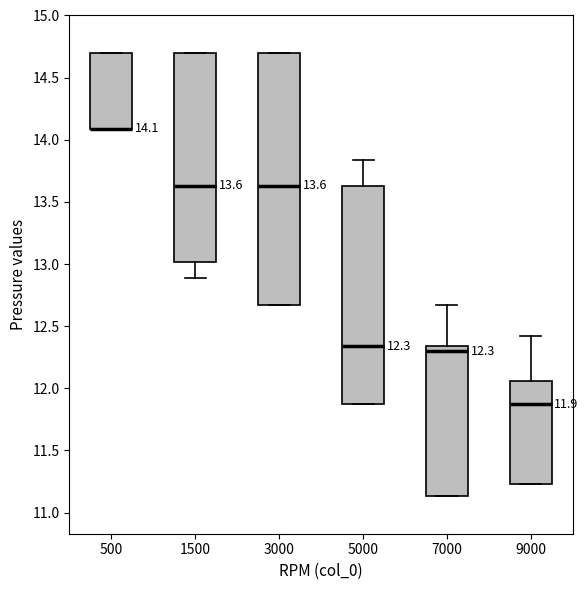

Comparing the boxes themselves (not the whiskers), which one is the tallest?

3000